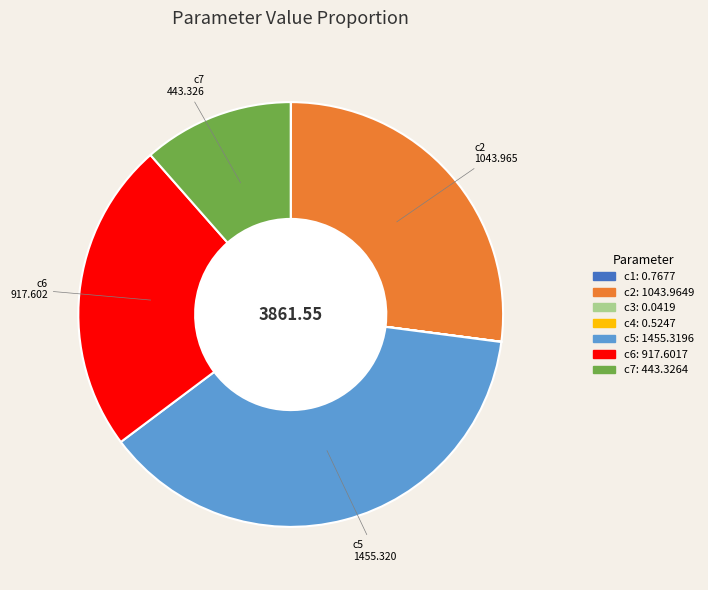

Is there a majority slice in this chart?

No